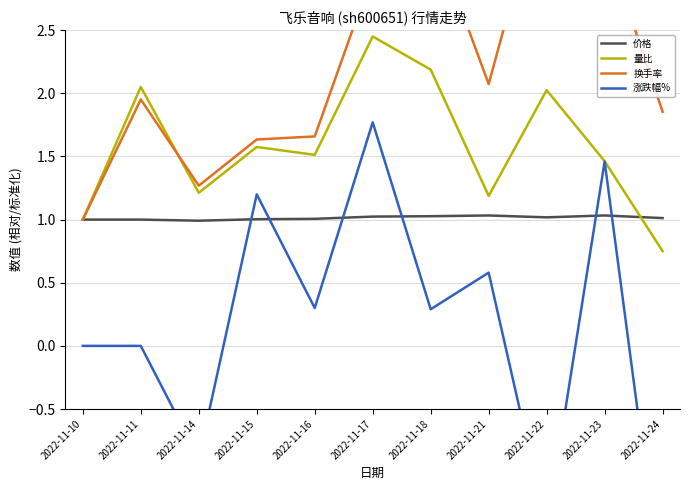

True or false: 量比 and 价格 cross at least once.

True